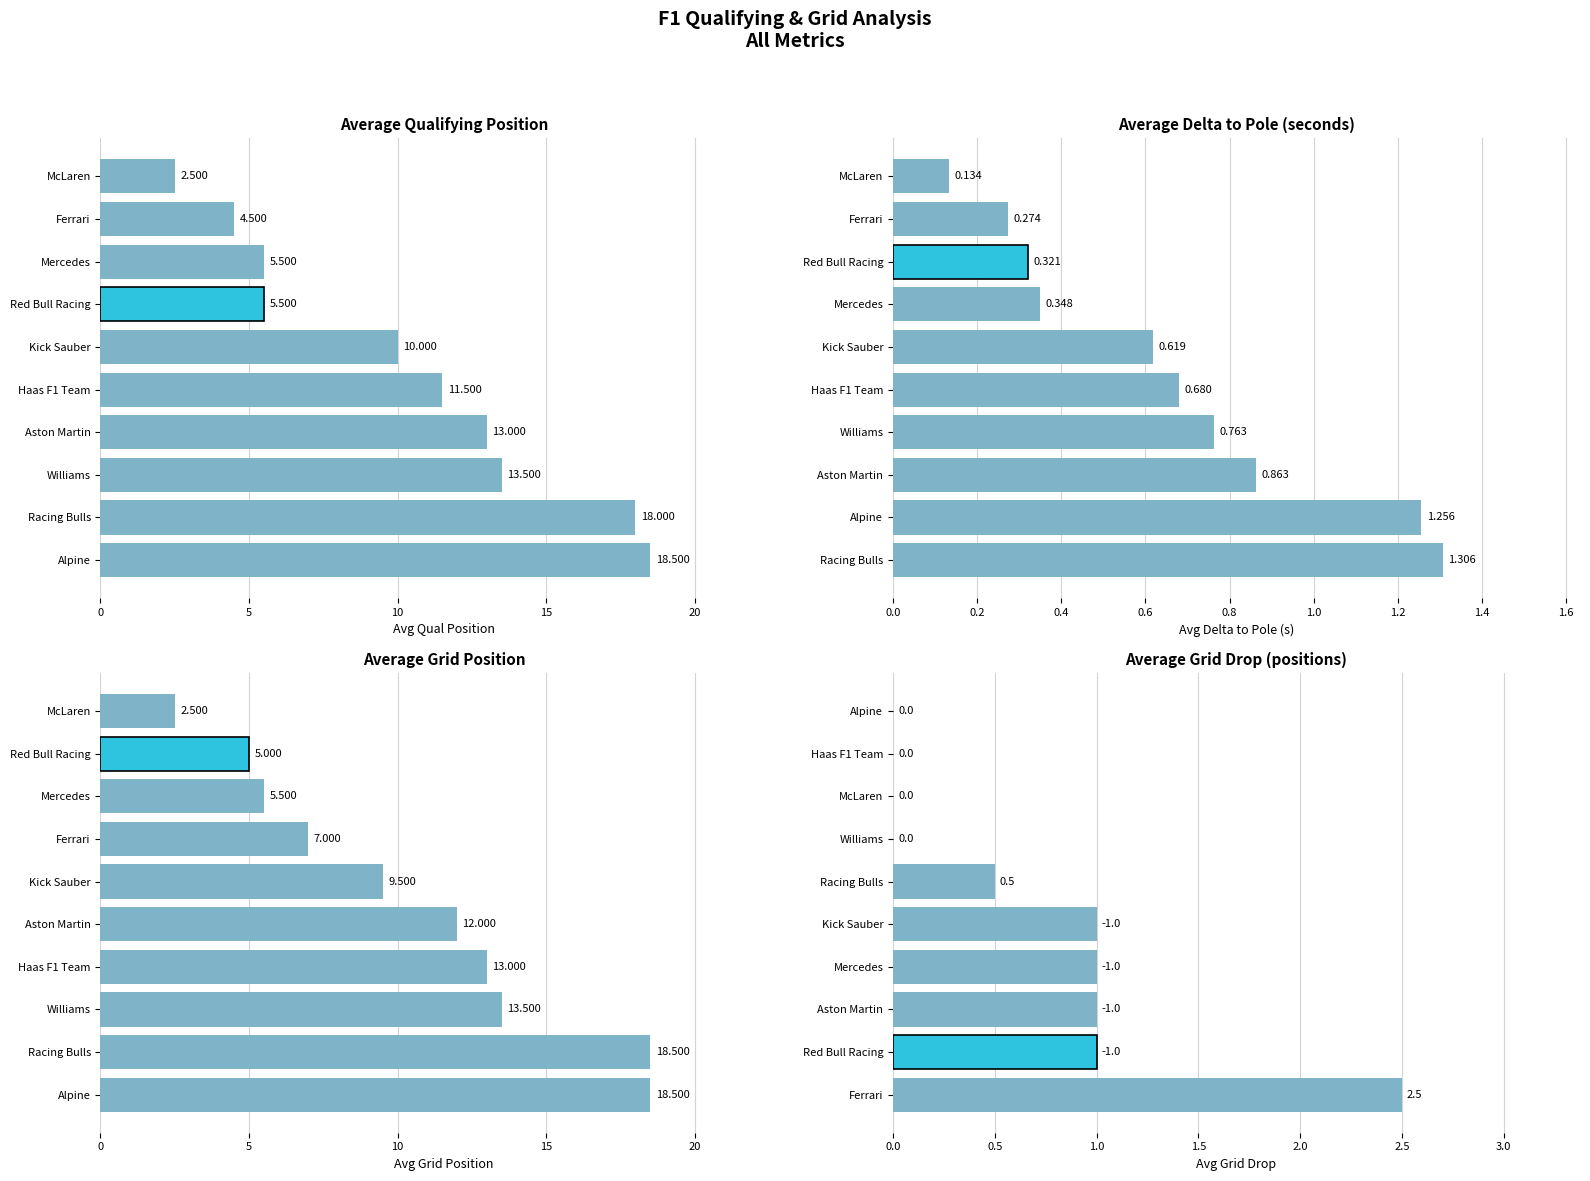

The value of Avg Qual Position at Alpine is 3.8. True or false?

False